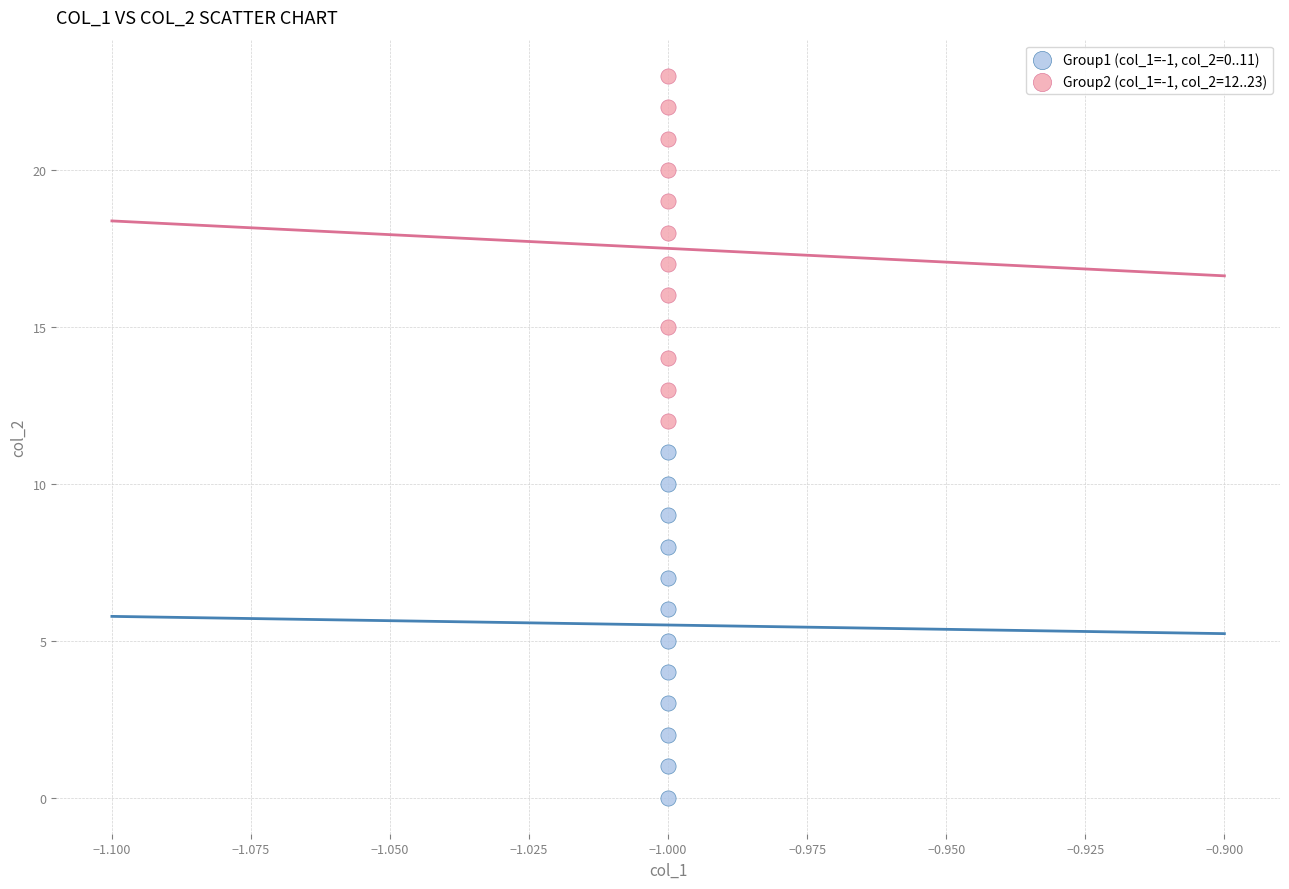

Which series contains the highest Y value?

Group2 (col_1=-1, col_2=12..23)